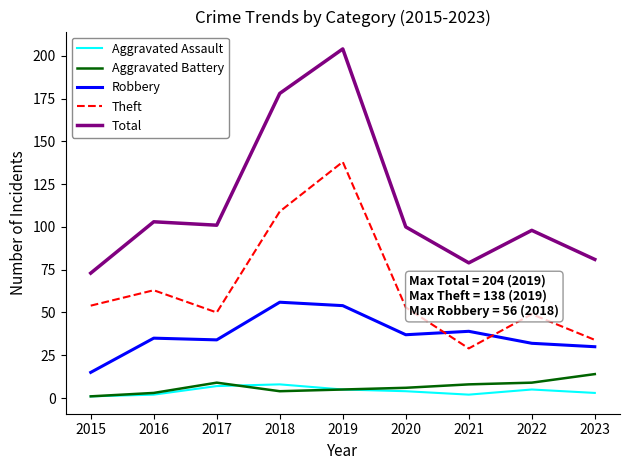

What is the spread (max minus min) of values at 2022?

93